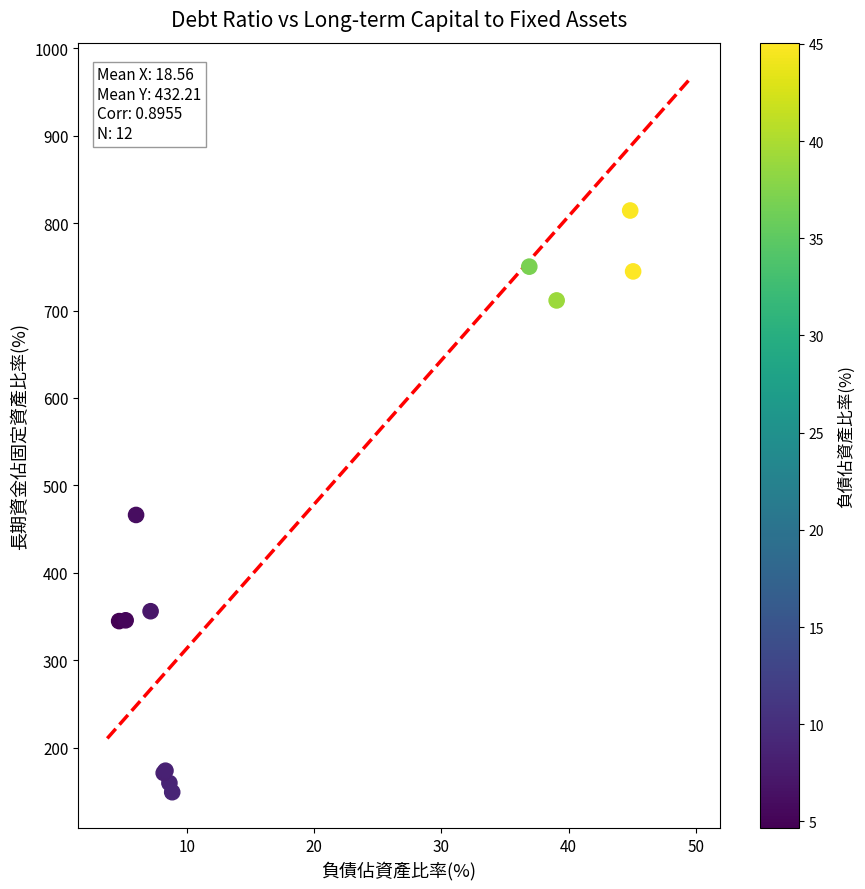

What Y value in the scatter plot is closest to 481?

466.1